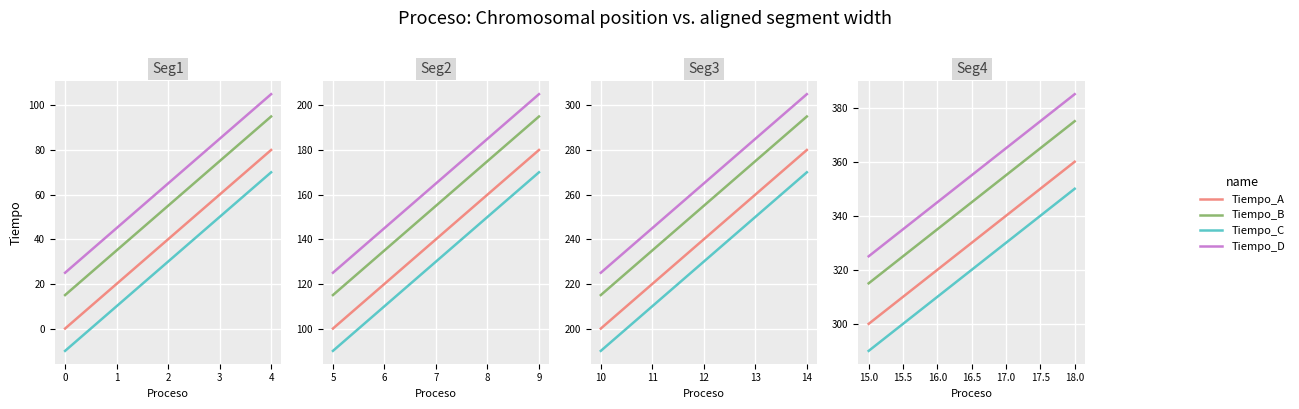

At how many categories does at least one series exceed -1?

5